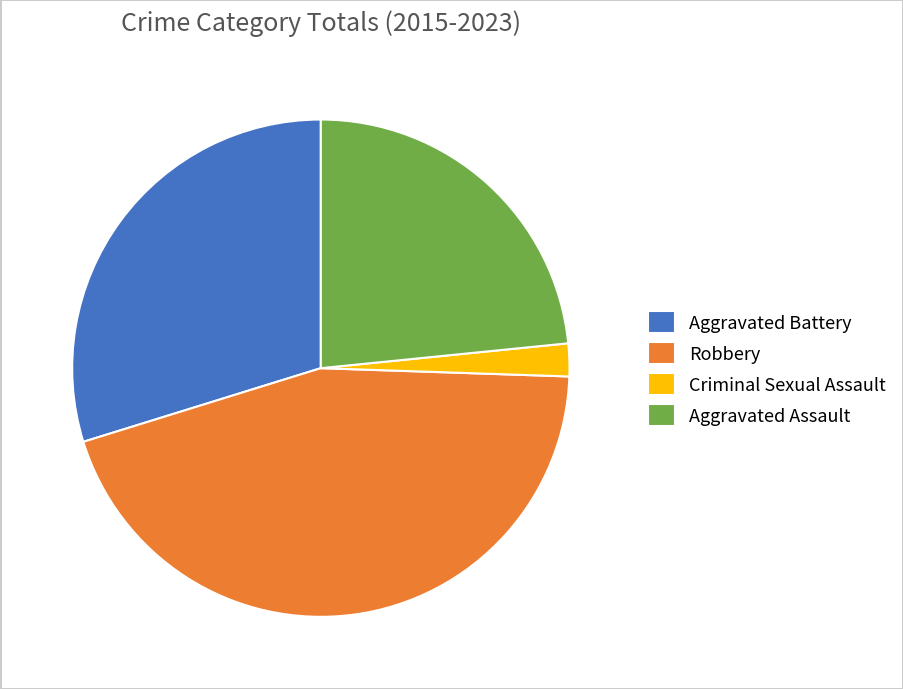

What is the ratio of the value at Criminal Sexual Assault to the value at Aggravated Assault?

0.1